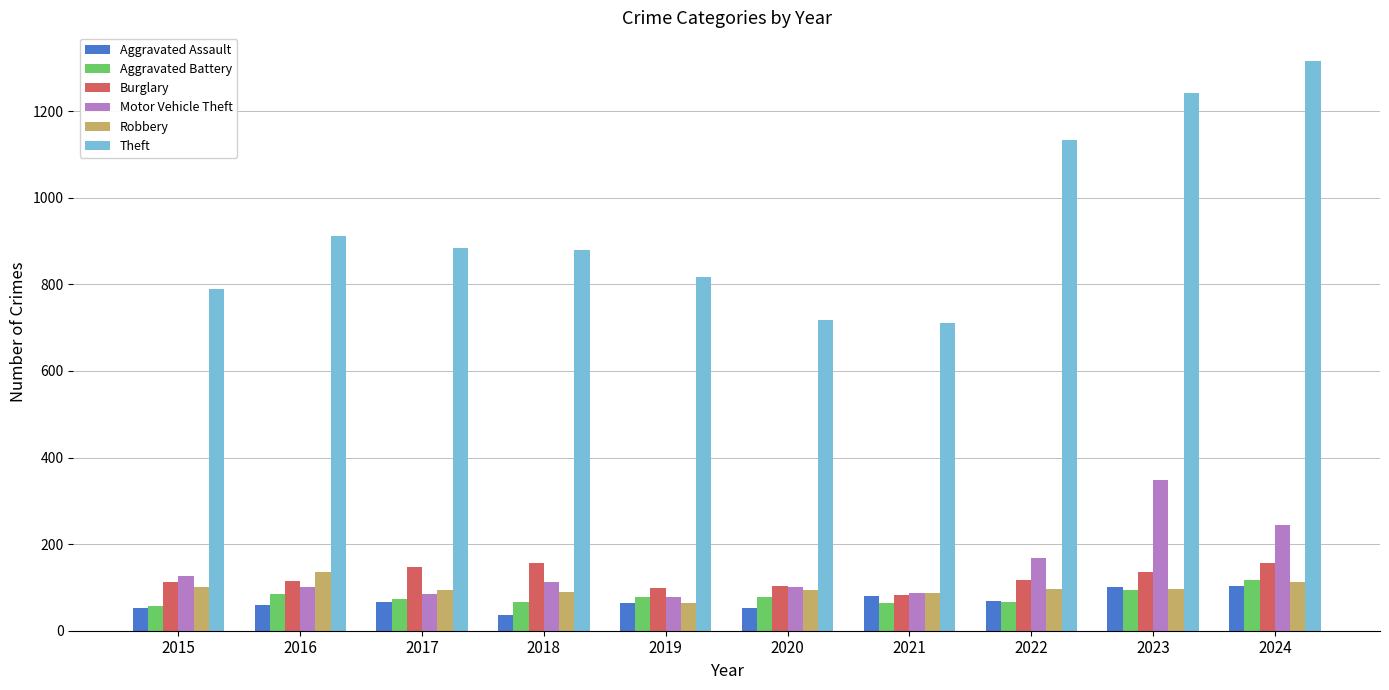

At how many categories does at least one series exceed 980?

3